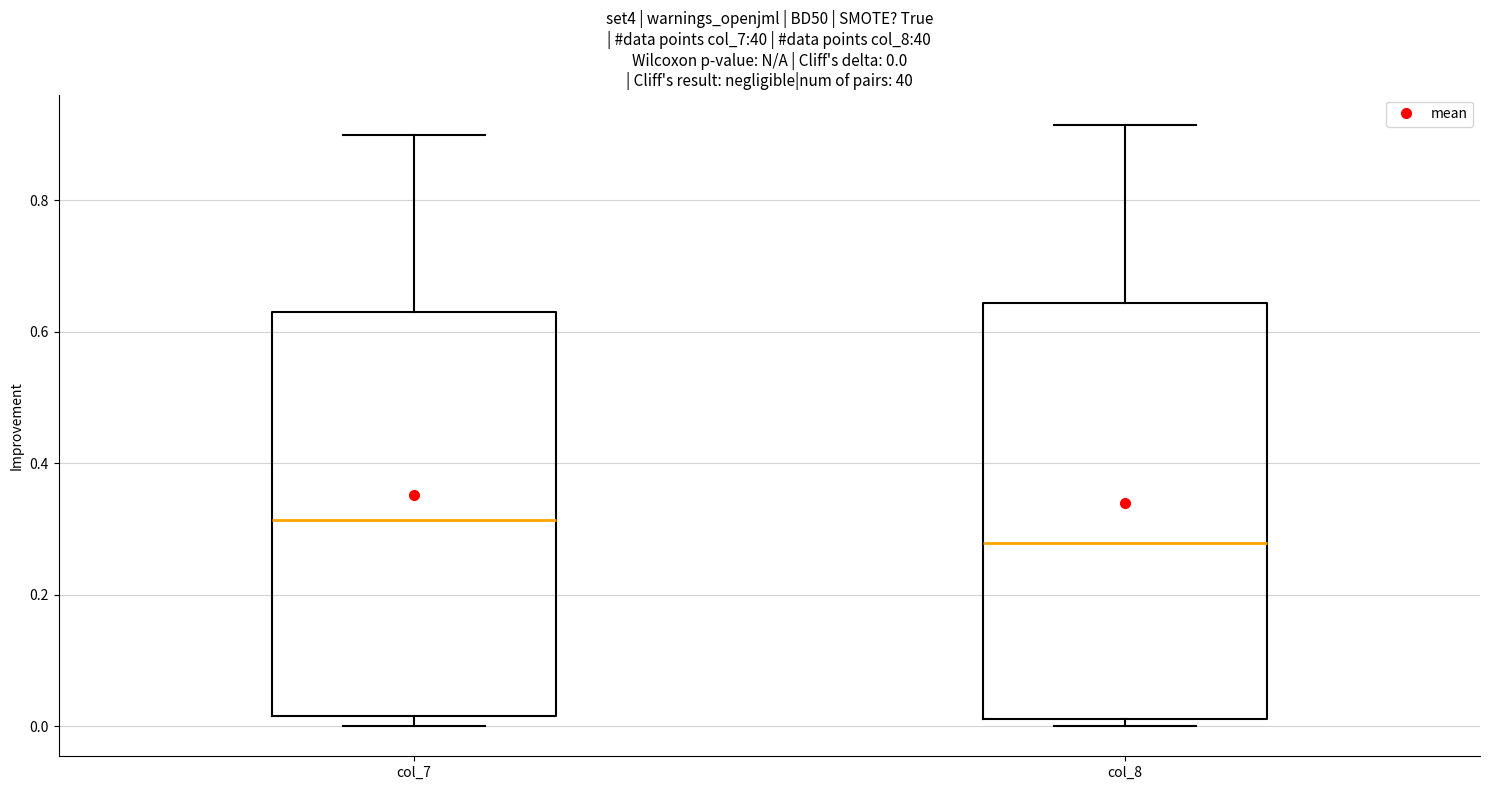

Which box has the highest median line?

col_7